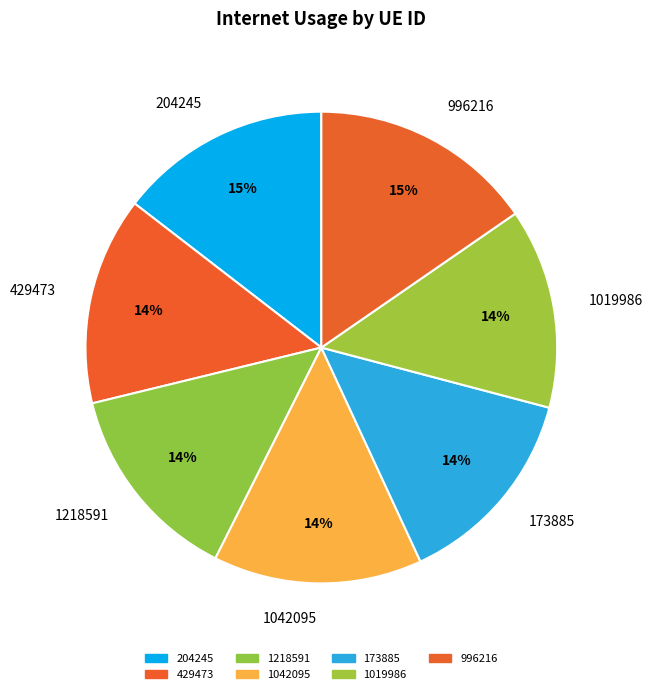

The 429473 slice represents 24% of the pie. True or false?

False